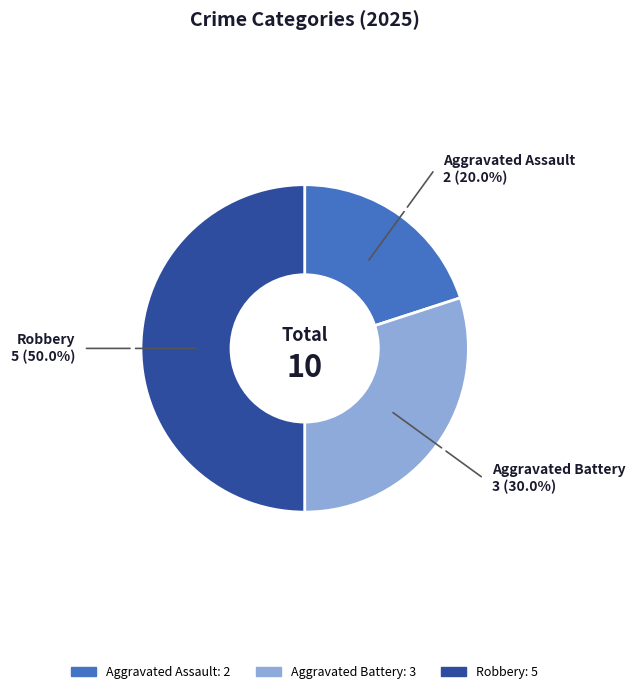

True or false: Robbery accounts for 44% of the total.

False